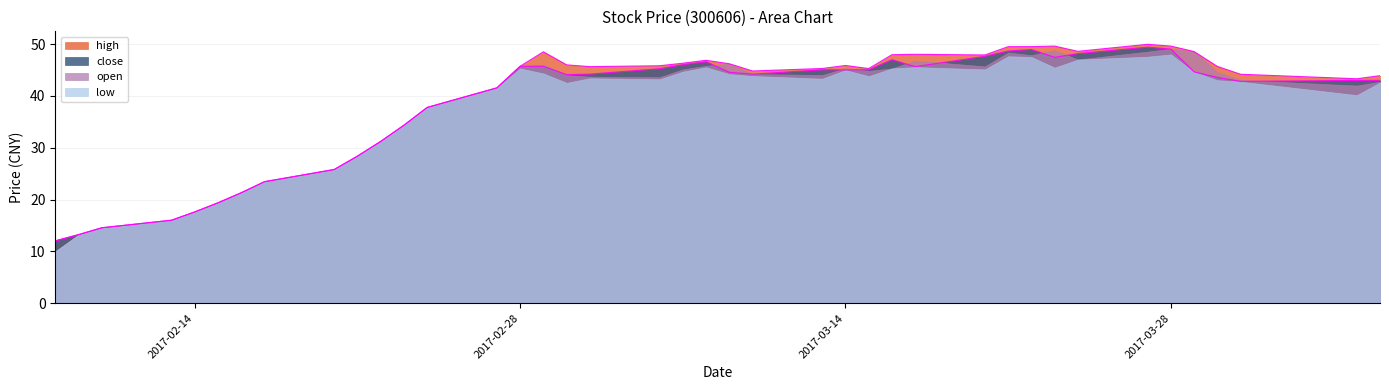

How many interior local peaks does the high series have?

6